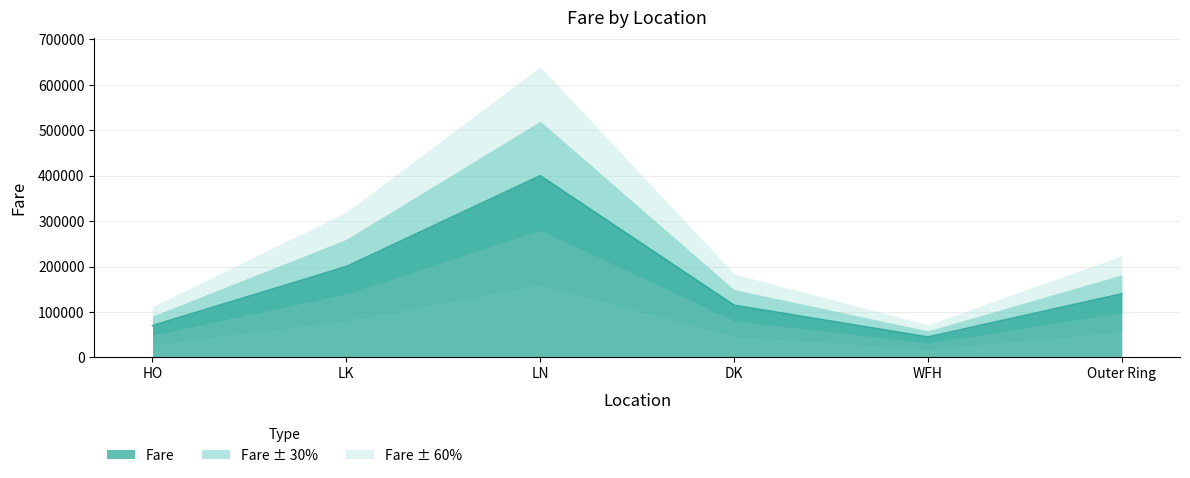

What is the minimum value shown in the chart?

45000